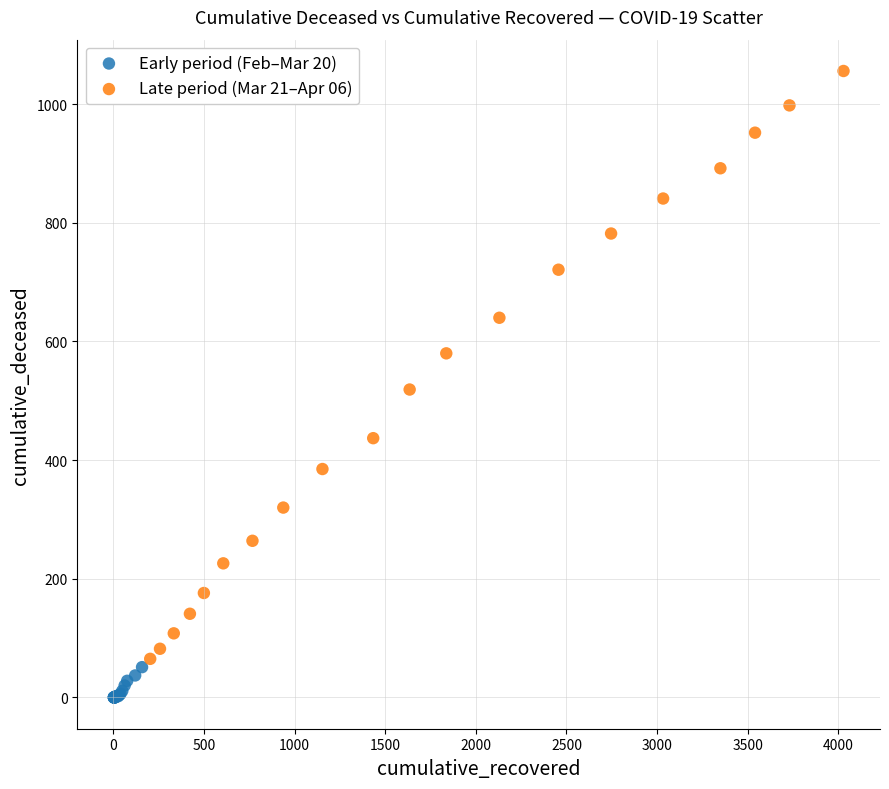

Which series has the largest Y range (max minus min)?

Late period (Mar 21–Apr 06)